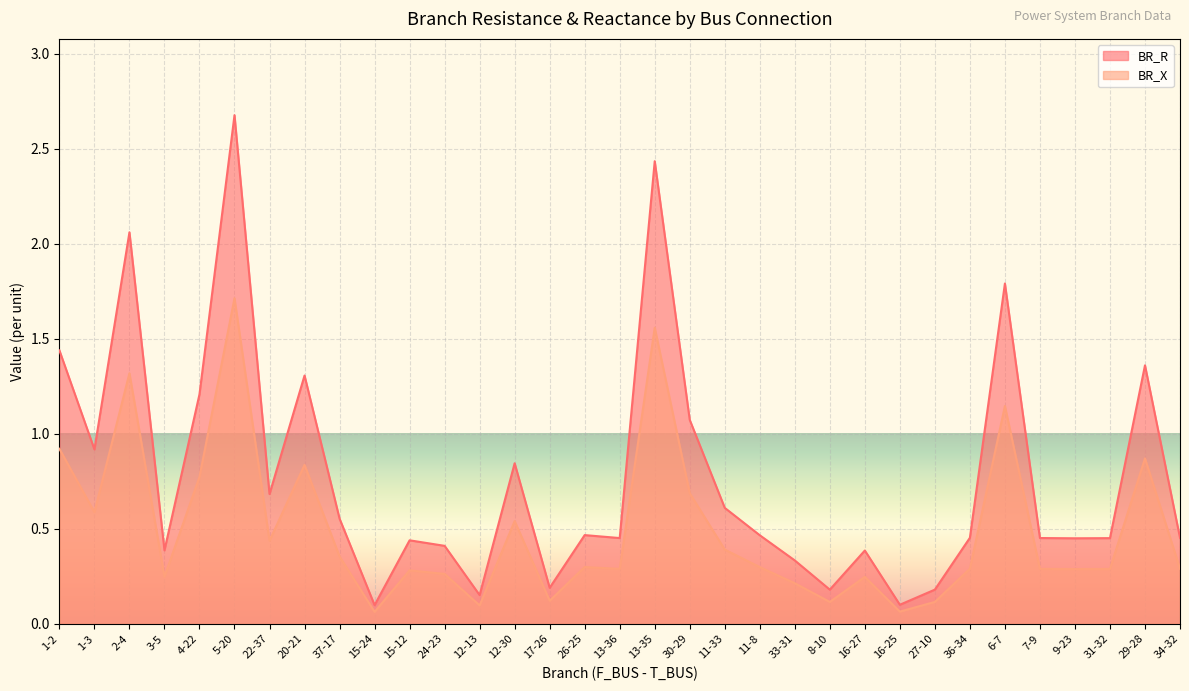

Reading right to left, extract all data points from this chart.

BR_R: 0.5	1.4	0.5	0.4	0.5	1.8	0.5	0.2	0.1	0.4	0.2	0.3	0.5	0.6	1.1	2.4	0.5	0.5	0.2	0.8	0.2	0.4	0.4	0.1	0.6	1.3	0.7	2.7	1.2	0.4	2.1	0.9	1.4
BR_X: 0.3	0.9	0.3	0.3	0.3	1.1	0.3	0.1	0.1	0.2	0.1	0.2	0.3	0.4	0.7	1.6	0.3	0.3	0.1	0.5	0.1	0.3	0.3	0.1	0.4	0.8	0.4	1.7	0.8	0.2	1.3	0.6	0.9